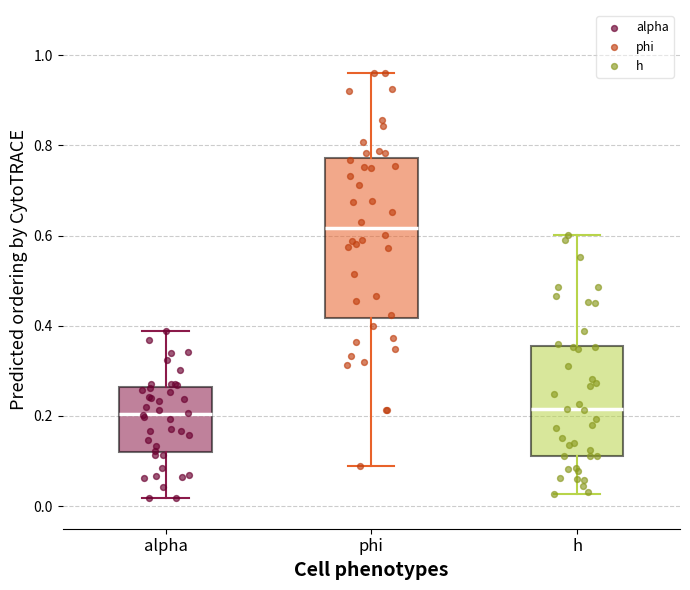

Reading left to right, transcribe this box plot: for each box, give where its median line is, the range the box spans, and where its two whiskers end, as read against the y-axis. The values are not printed on the chart, so give them approximately, as read against the axis.

alpha: median 0.20, box 0.12 to 0.26, whiskers 0.02 to 0.38
phi: median 0.62, box 0.42 to 0.78, whiskers 0.08 to 0.96
h: median 0.22, box 0.12 to 0.36, whiskers 0.02 to 0.60